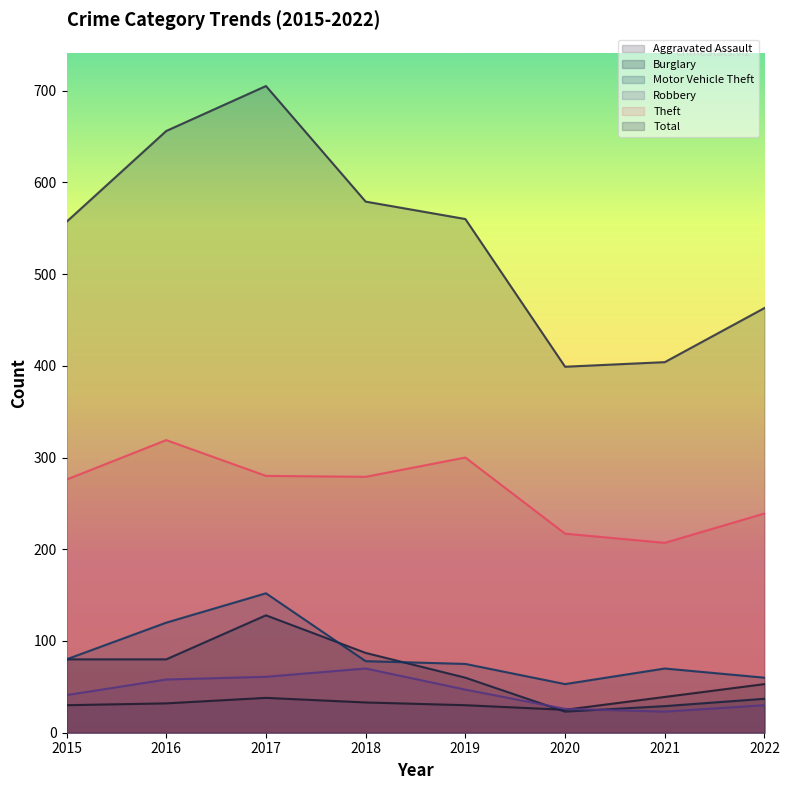

Does the chart display data point markers on the line(s)?

No